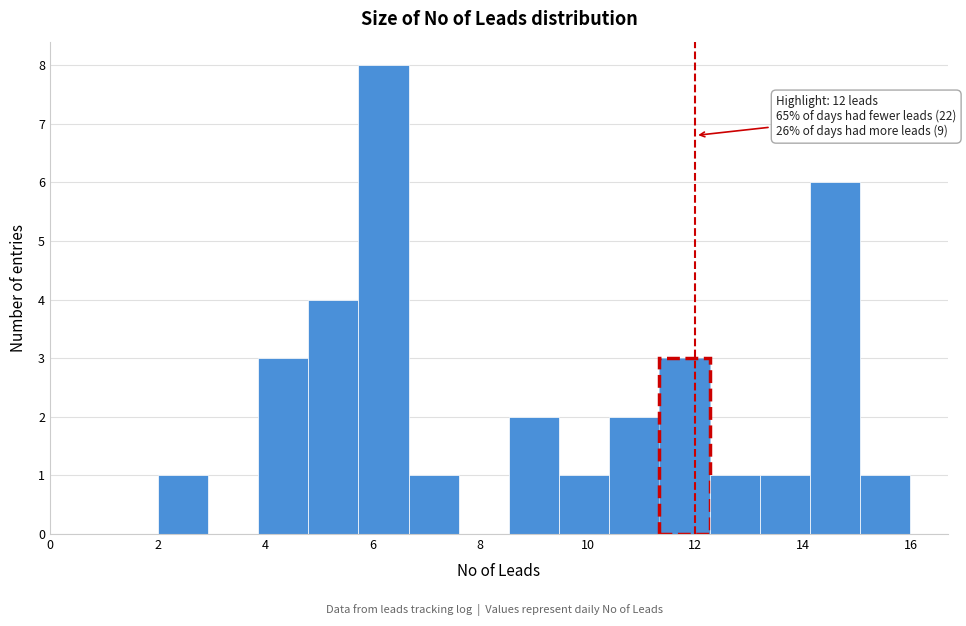

Which range on the x-axis has the tallest bar?

5.8 to 6.6